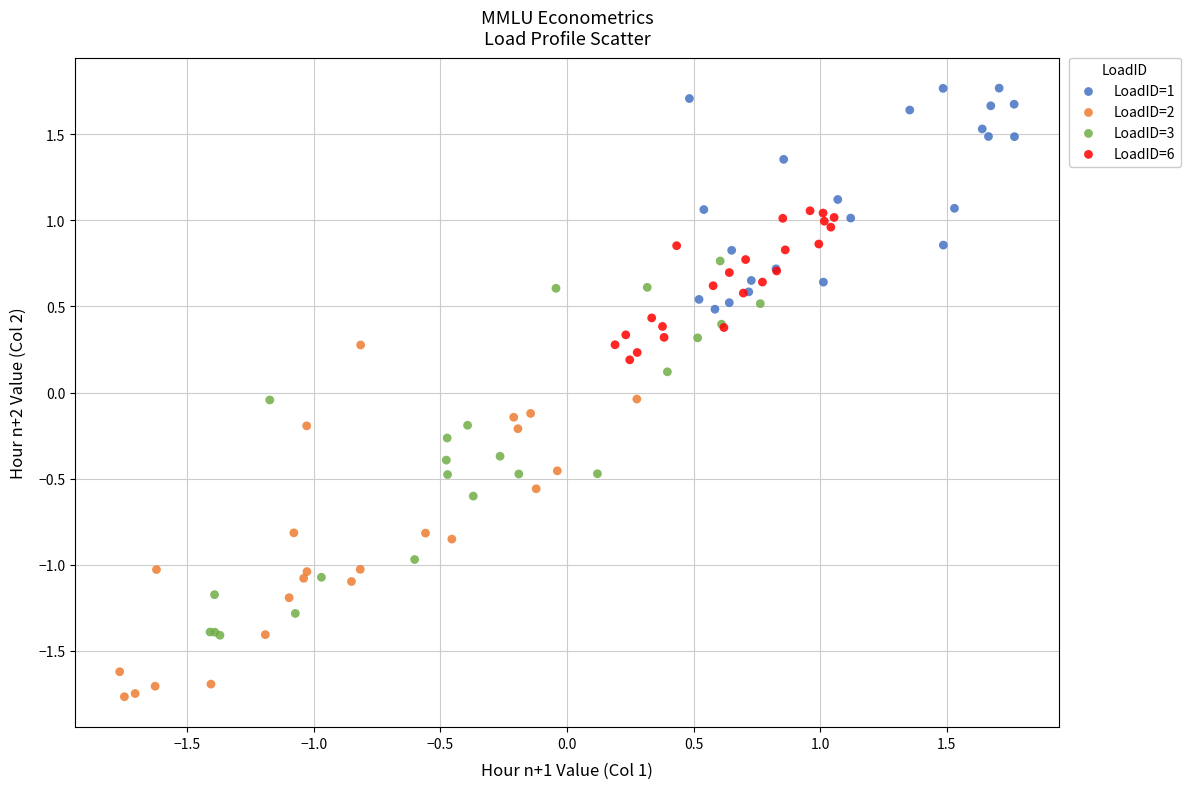

What are all the series names shown in the legend?

LoadID=1, LoadID=2, LoadID=3, LoadID=6